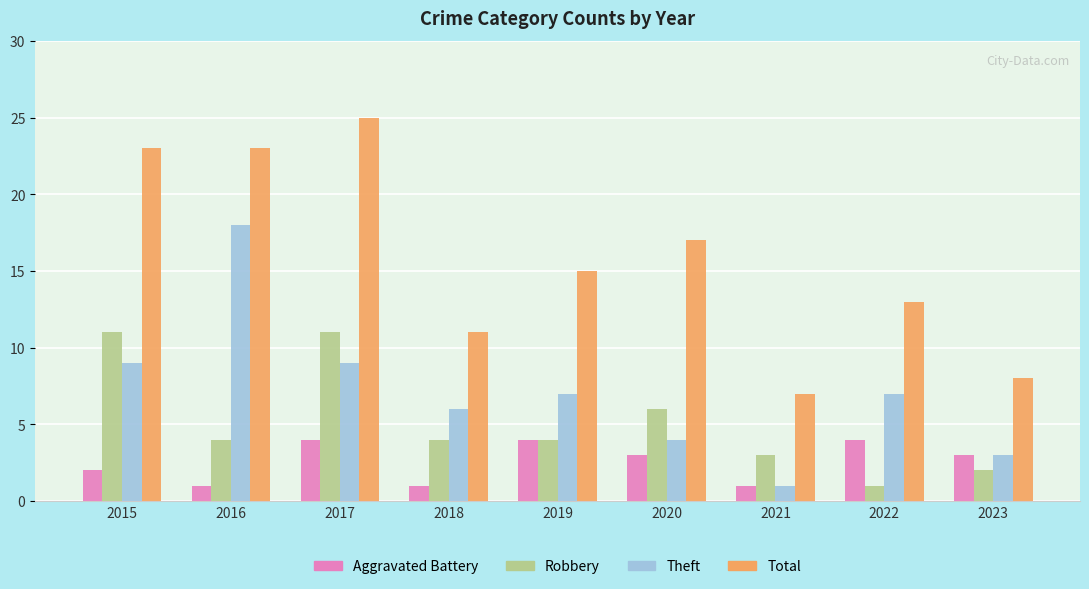

Reading right to left, transcribe all the data shown in this chart.

Aggravated Battery: 3	4	1	3	4	1	4	1	2
Robbery: 2	1	3	6	4	4	11	4	11
Theft: 3	7	1	4	7	6	9	18	9
Total: 8	13	7	17	15	11	25	23	23